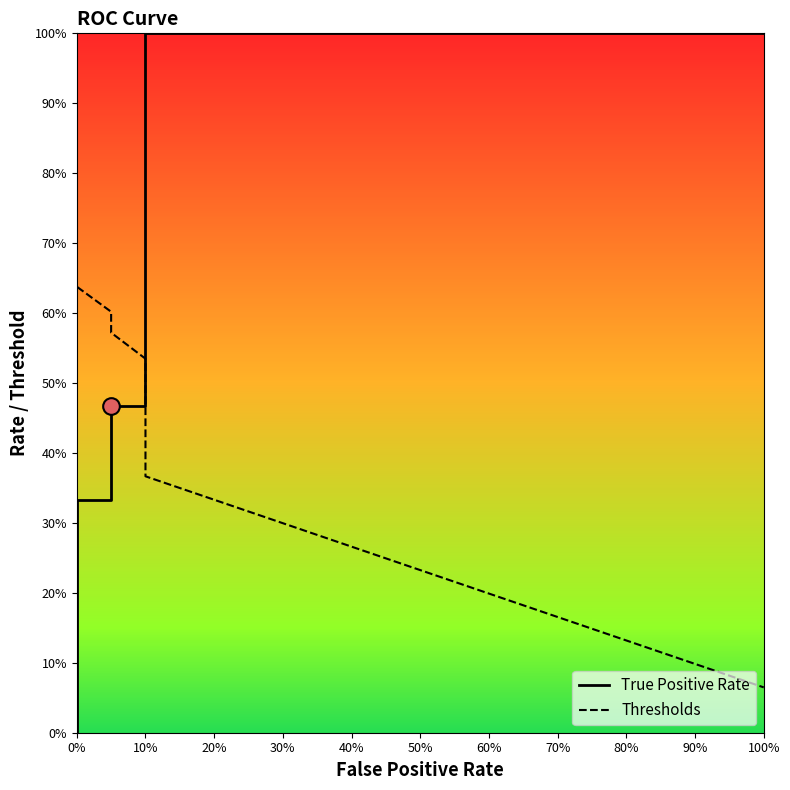

Which series has the largest range (max minus min)?

True Positive Rate